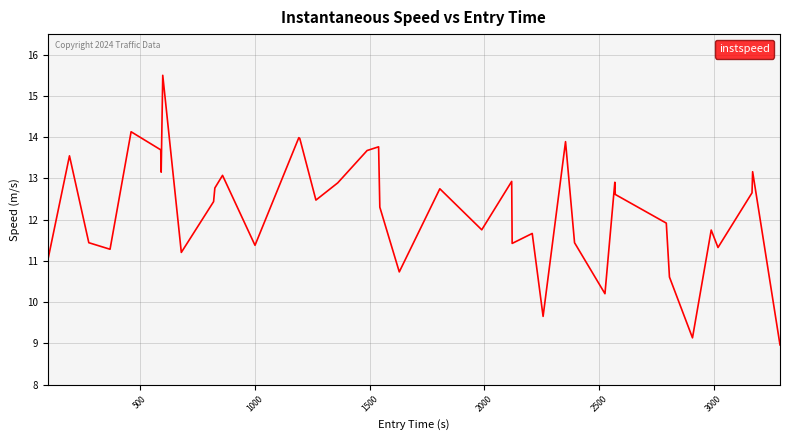

What is the difference between the maximum and minimum values?

6.5